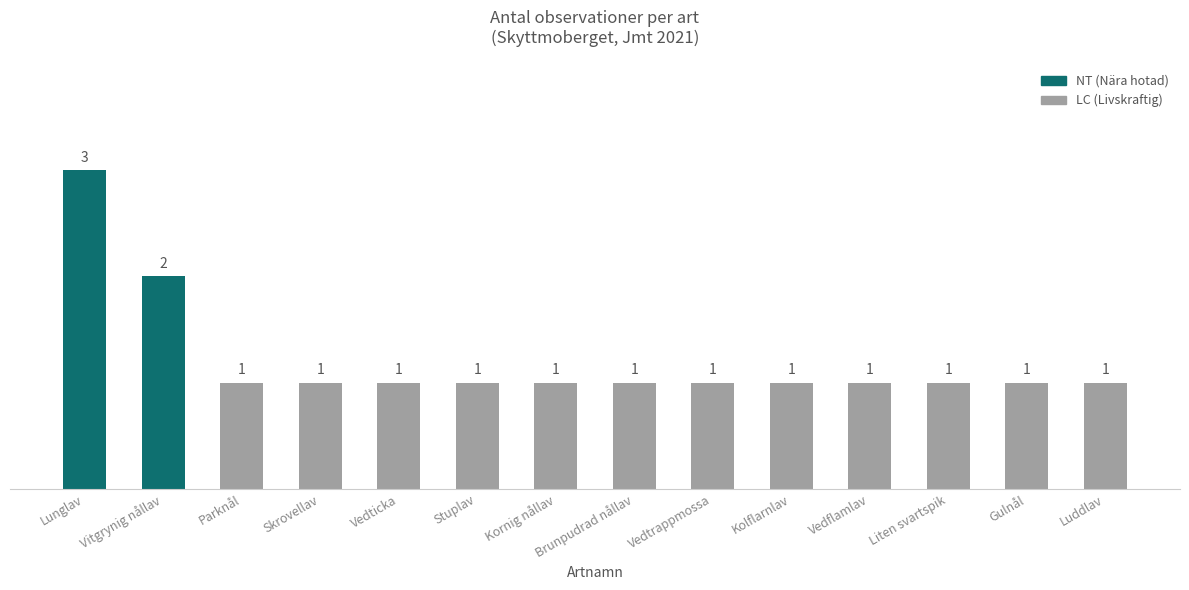

What is the value of the 5th bar from the left?

1